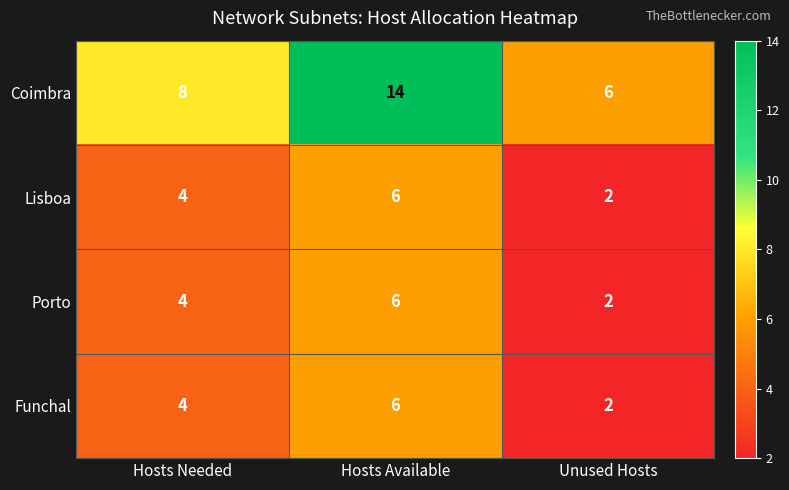

Is it true that Porto equals 2 at Unused Hosts?

True